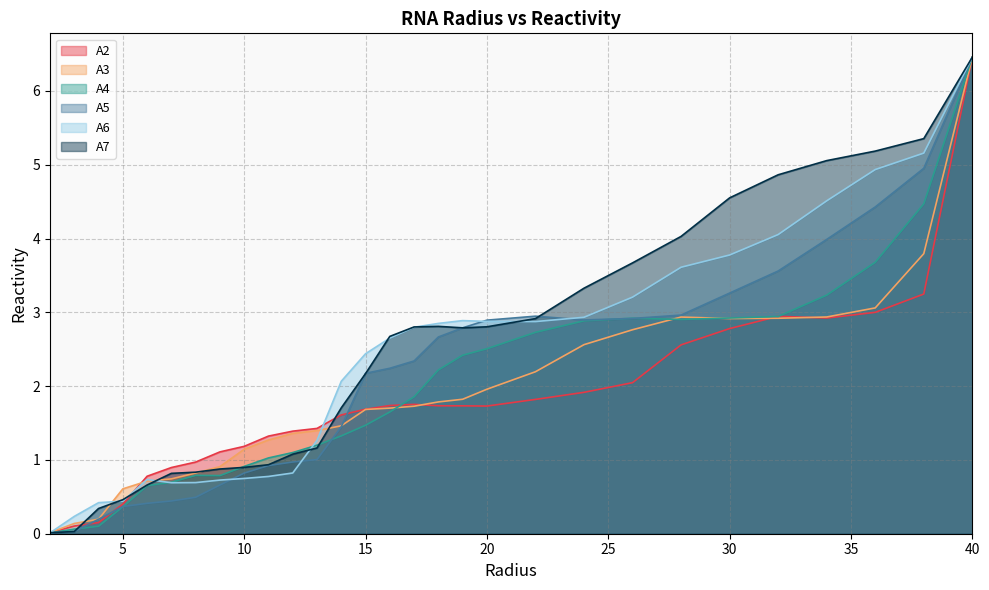

Reading left to right, what are all the values shown in this chart?

A2: 2.0=0.0	3.0=0.1	4.0=0.2	5.0=0.4	6.0=0.8	7.0=0.9	8.0=1.0	9.0=1.1	10.0=1.2	11.0=1.3	12.0=1.4	13.0=1.4	14.0=1.6	15.0=1.7	16.0=1.7	17.0=1.8	18.0=1.7	19.0=1.7	20.0=1.7	22.0=1.8	24.0=1.9	26.0=2.0	28.0=2.6	30.0=2.8	32.0=2.9	34.0=2.9	36.0=3.0	38.0=3.2	40.0=6.5
A3: 2.0=0.0	3.0=0.1	4.0=0.2	5.0=0.6	6.0=0.7	7.0=0.7	8.0=0.8	9.0=0.9	10.0=1.1	11.0=1.3	12.0=1.4	13.0=1.4	14.0=1.5	15.0=1.7	16.0=1.7	17.0=1.7	18.0=1.8	19.0=1.8	20.0=2.0	22.0=2.2	24.0=2.6	26.0=2.8	28.0=2.9	30.0=2.9	32.0=2.9	34.0=2.9	36.0=3.1	38.0=3.8	40.0=6.5
A4: 2.0=0.0	3.0=0.1	4.0=0.1	5.0=0.4	6.0=0.7	7.0=0.7	8.0=0.8	9.0=0.8	10.0=0.9	11.0=1.0	12.0=1.1	13.0=1.2	14.0=1.3	15.0=1.5	16.0=1.6	17.0=1.9	18.0=2.2	19.0=2.4	20.0=2.5	22.0=2.7	24.0=2.9	26.0=2.9	28.0=2.9	30.0=2.9	32.0=2.9	34.0=3.2	36.0=3.7	38.0=4.5	40.0=6.5
A5: 2.0=0.0	3.0=0.0	4.0=0.2	5.0=0.4	6.0=0.4	7.0=0.4	8.0=0.5	9.0=0.7	10.0=0.8	11.0=0.9	12.0=1.0	13.0=1.0	14.0=1.4	15.0=2.2	16.0=2.2	17.0=2.3	18.0=2.7	19.0=2.8	20.0=2.9	22.0=2.9	24.0=2.9	26.0=2.9	28.0=3.0	30.0=3.3	32.0=3.6	34.0=4.0	36.0=4.4	38.0=5.0	40.0=6.5
A6: 2.0=0.0	3.0=0.2	4.0=0.4	5.0=0.4	6.0=0.7	7.0=0.7	8.0=0.7	9.0=0.7	10.0=0.7	11.0=0.8	12.0=0.8	13.0=1.3	14.0=2.1	15.0=2.4	16.0=2.7	17.0=2.8	18.0=2.9	19.0=2.9	20.0=2.9	22.0=2.9	24.0=2.9	26.0=3.2	28.0=3.6	30.0=3.8	32.0=4.1	34.0=4.5	36.0=4.9	38.0=5.2	40.0=6.5
A7: 2.0=0.0	3.0=0.0	4.0=0.3	5.0=0.5	6.0=0.7	7.0=0.8	8.0=0.8	9.0=0.9	10.0=0.9	11.0=0.9	12.0=1.1	13.0=1.2	14.0=1.7	15.0=2.2	16.0=2.7	17.0=2.8	18.0=2.8	19.0=2.8	20.0=2.8	22.0=2.9	24.0=3.3	26.0=3.7	28.0=4.0	30.0=4.6	32.0=4.9	34.0=5.1	36.0=5.2	38.0=5.4	40.0=6.5